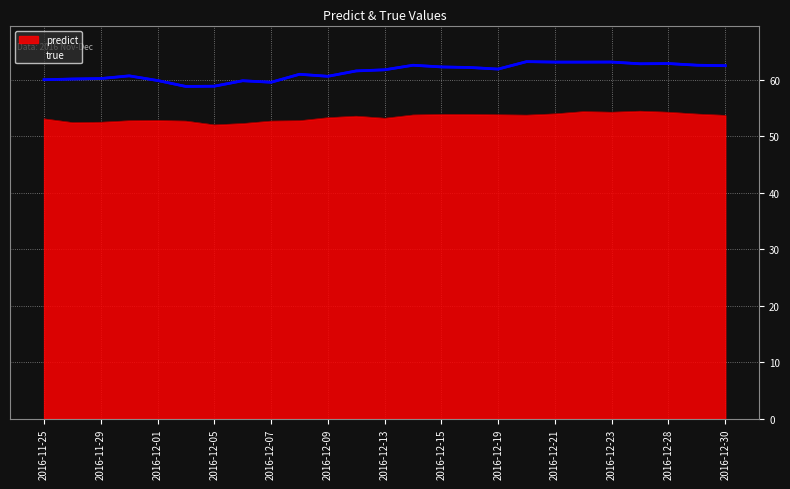

Reading left to right, what are all the values shown in this chart?

predict: 53.1	52.4	52.5	52.8	52.8	52.7	52.0	52.3	52.7	52.8	53.3	53.6	53.2	53.8	53.9	53.9	53.8	53.8	54.0	54.4	54.3	54.5	54.3	54.0	53.7
true: 60.0	60.2	60.2	60.7	59.9	58.8	58.9	59.9	59.6	61.0	60.6	61.6	61.8	62.6	62.3	62.2	61.9	63.2	63.2	63.2	63.2	62.9	62.9	62.6	62.5